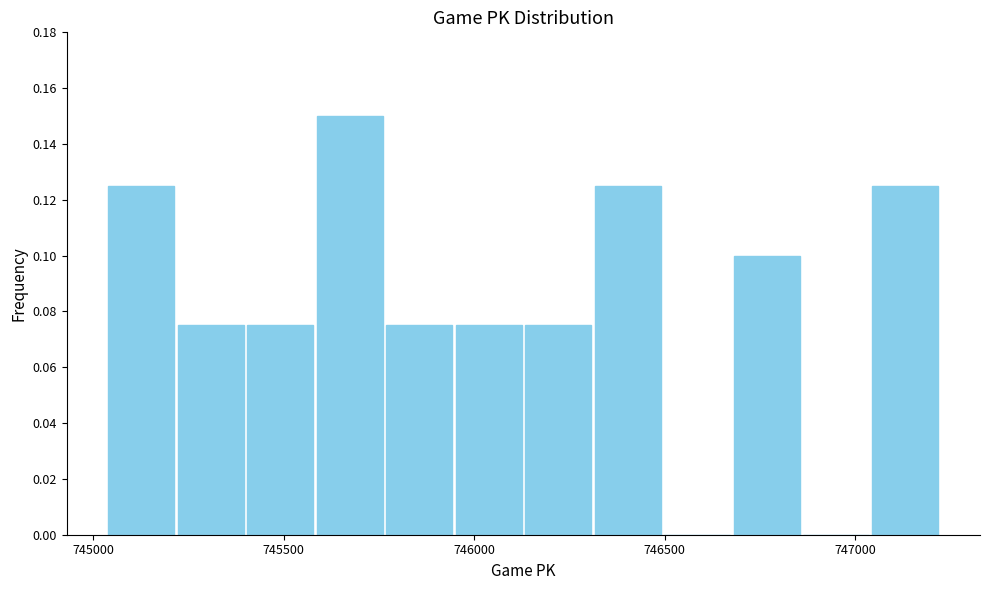

Around what value on the x-axis is the tallest bar? Give the approximate position of its centre, as read against the axis.

745650